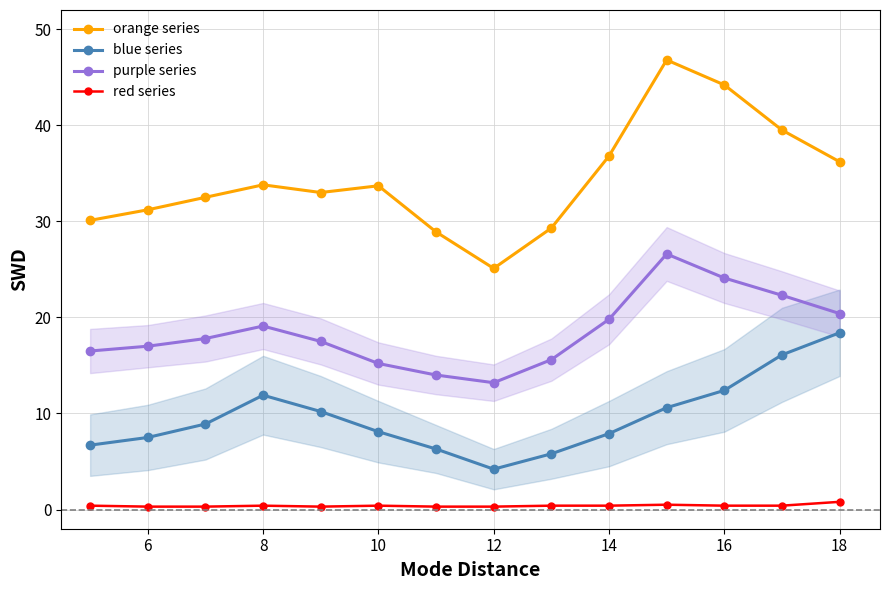

How many interior local peaks does the purple series series have?

2